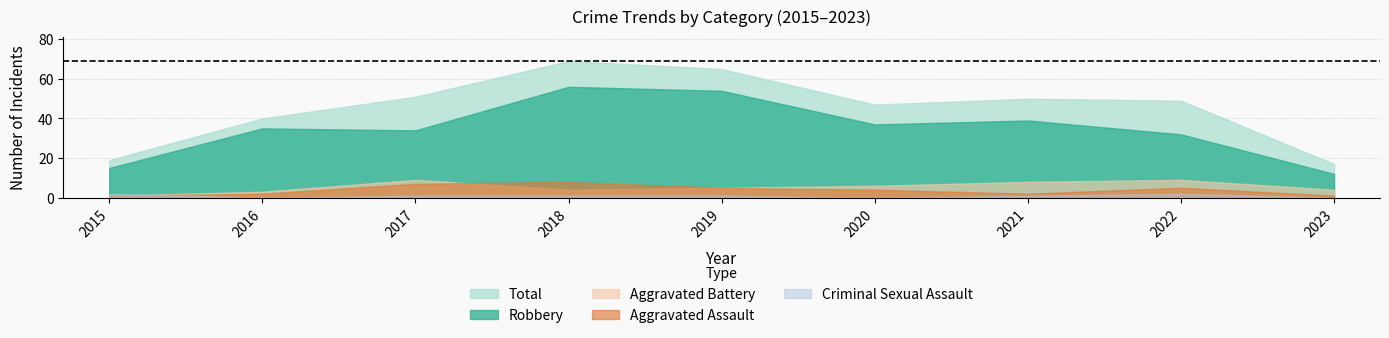

Which series has the largest range (max minus min)?

Total